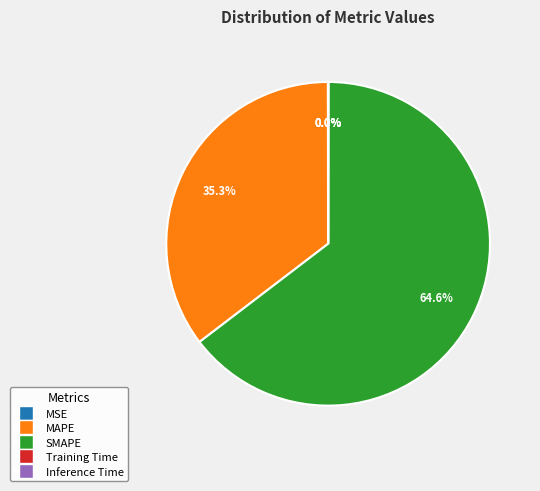

To the nearest percent, what percentage of the pie is SMAPE?

65%